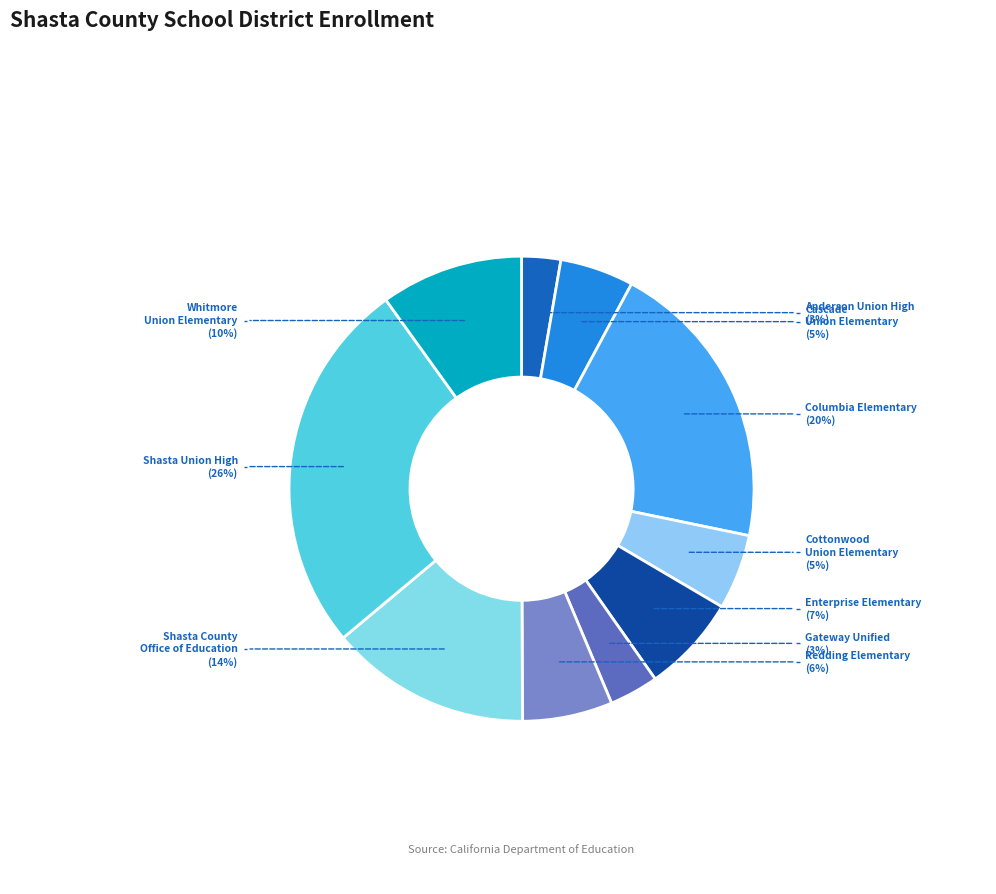

To the nearest percent, what portion does Columbia Elementary represent?

20%